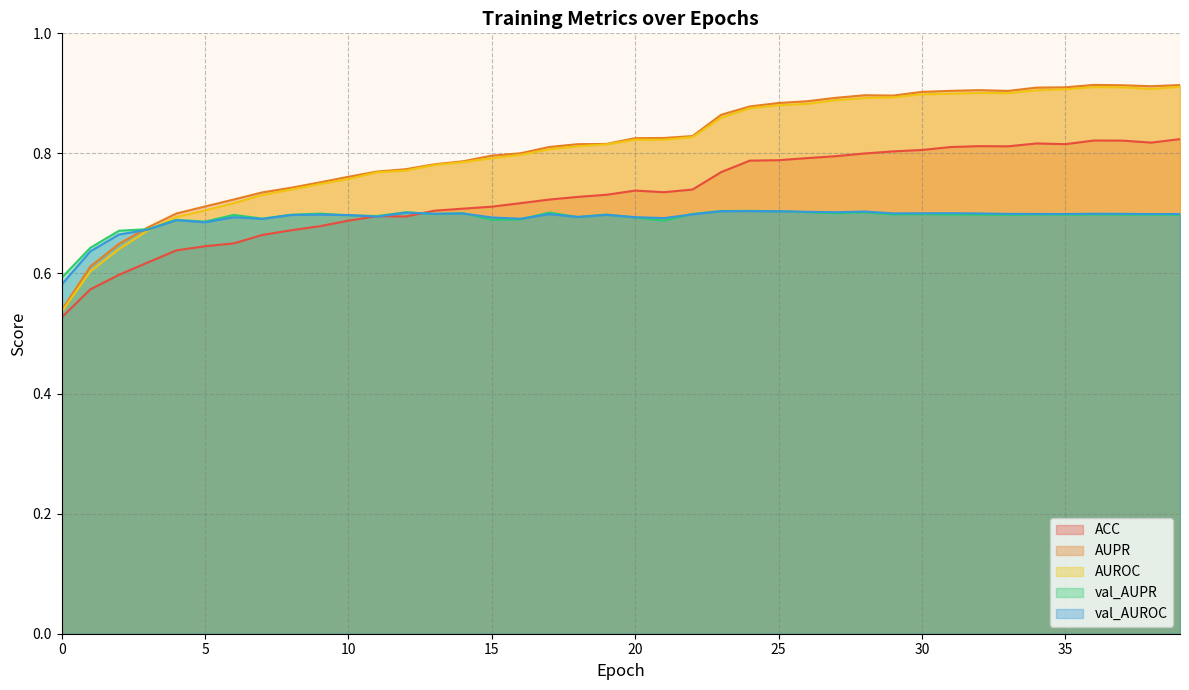

Where is the first local minimum for ACC?

12